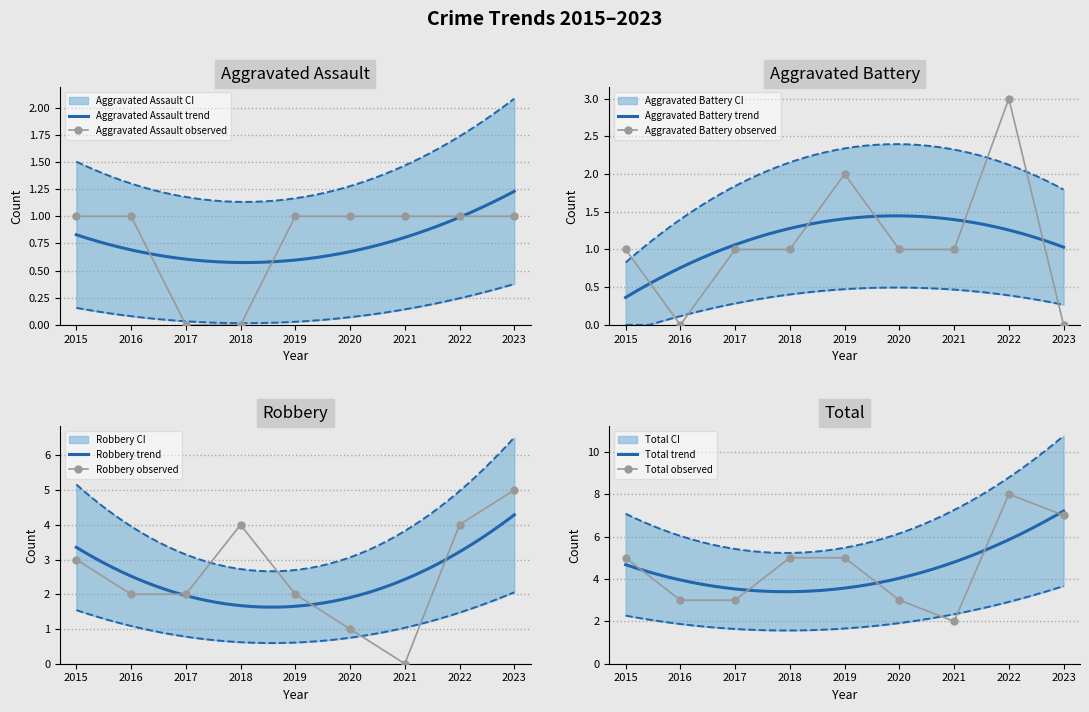

What is the sum of the Robbery values at 2021 and 2017?

2